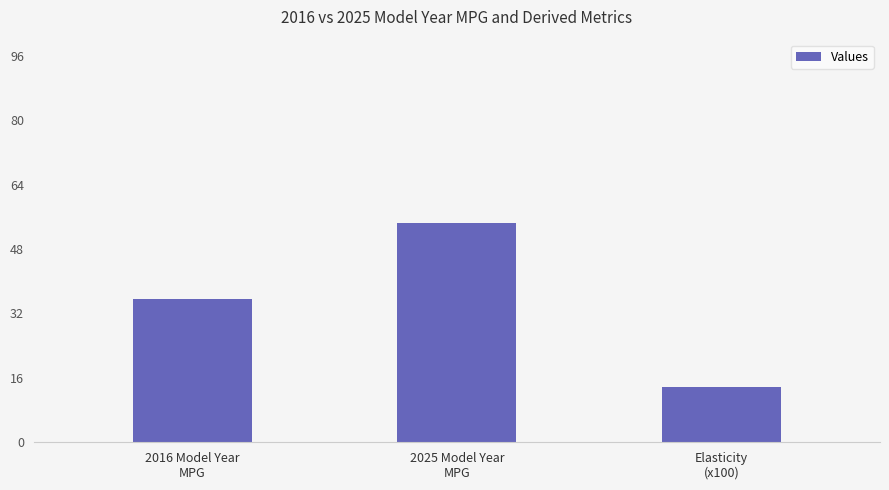

What is the value of the 2nd bar from the left?

54.5